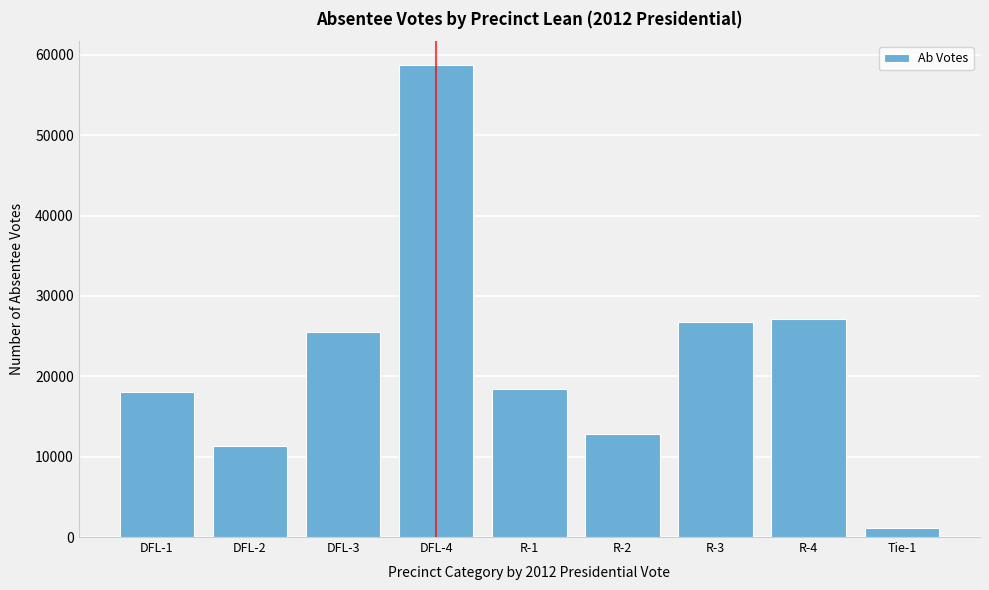

Reading left to right, transcribe all the data shown in this chart.

18001	11354	25526	58761	18403	12800	26713	27068	1171